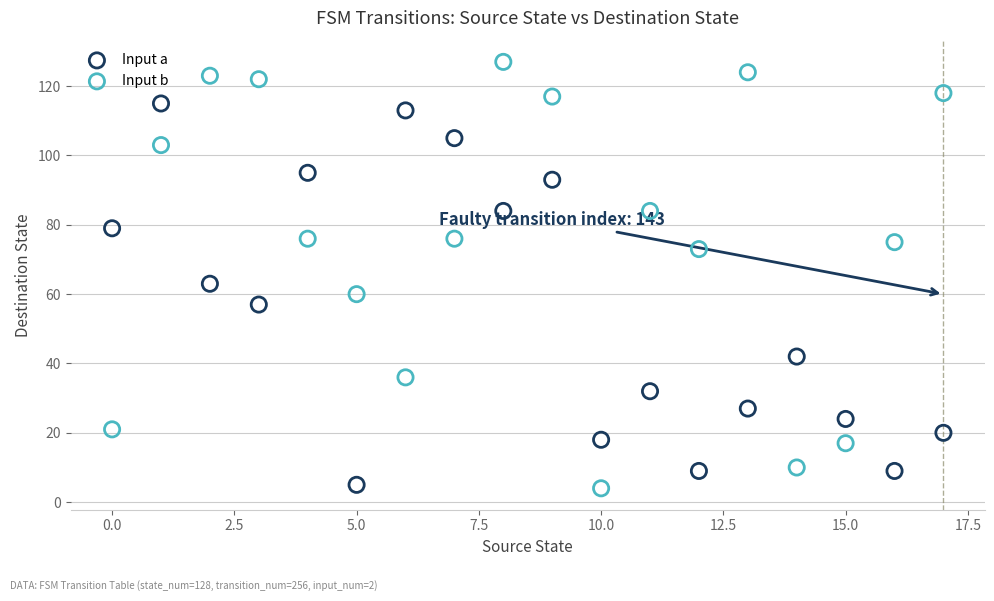

What are all the series names shown in the legend?

Input a, Input b